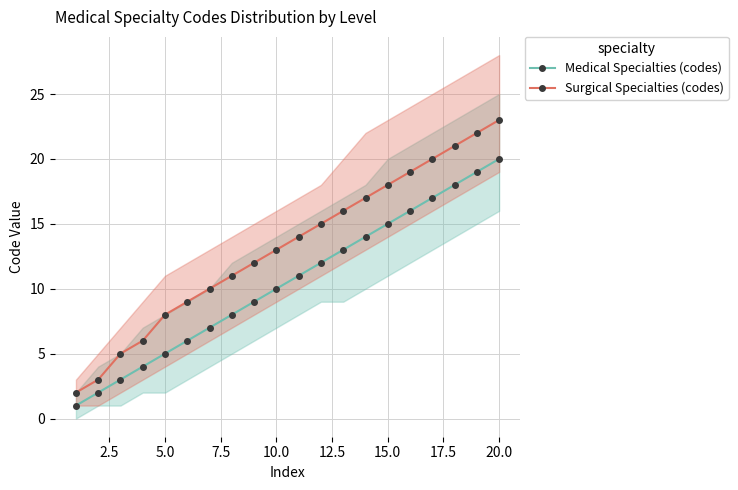

What are all the series names shown in the legend?

Medical Specialties (codes), Surgical Specialties (codes)